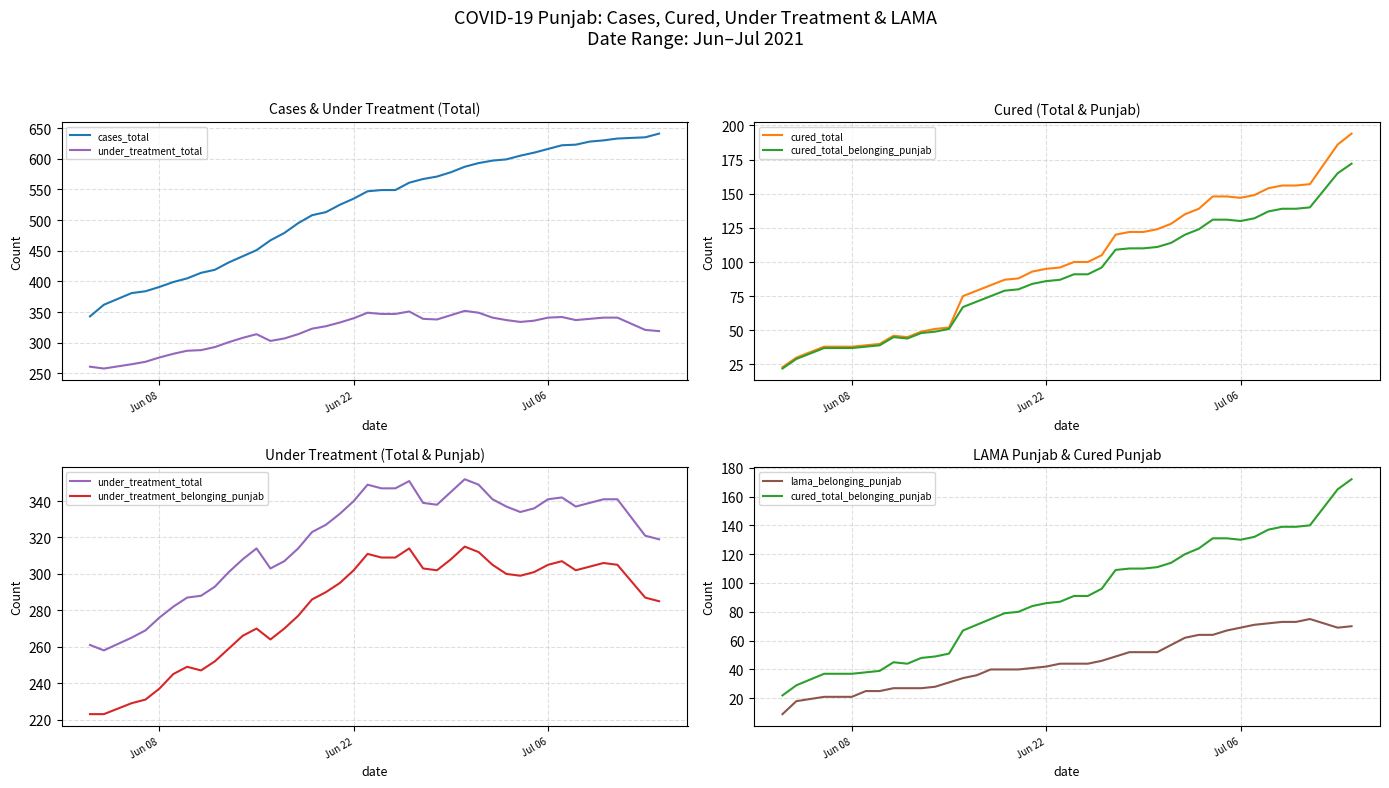

What is the value of the cured_total_belonging_punjab point at the 23rd from the left?

96